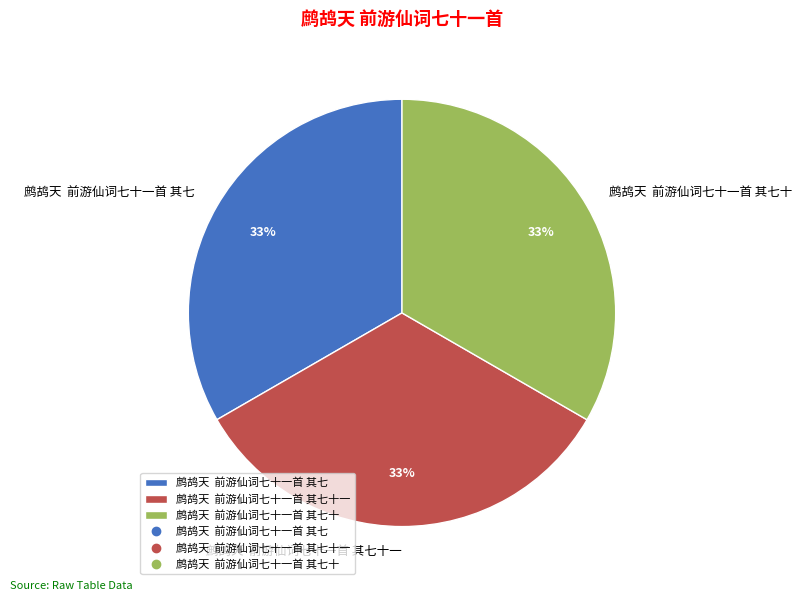

Is there a majority slice in this chart?

No